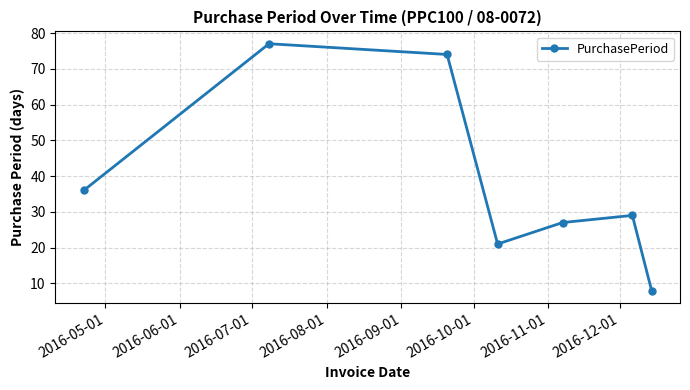

What is the greatest value displayed?

77